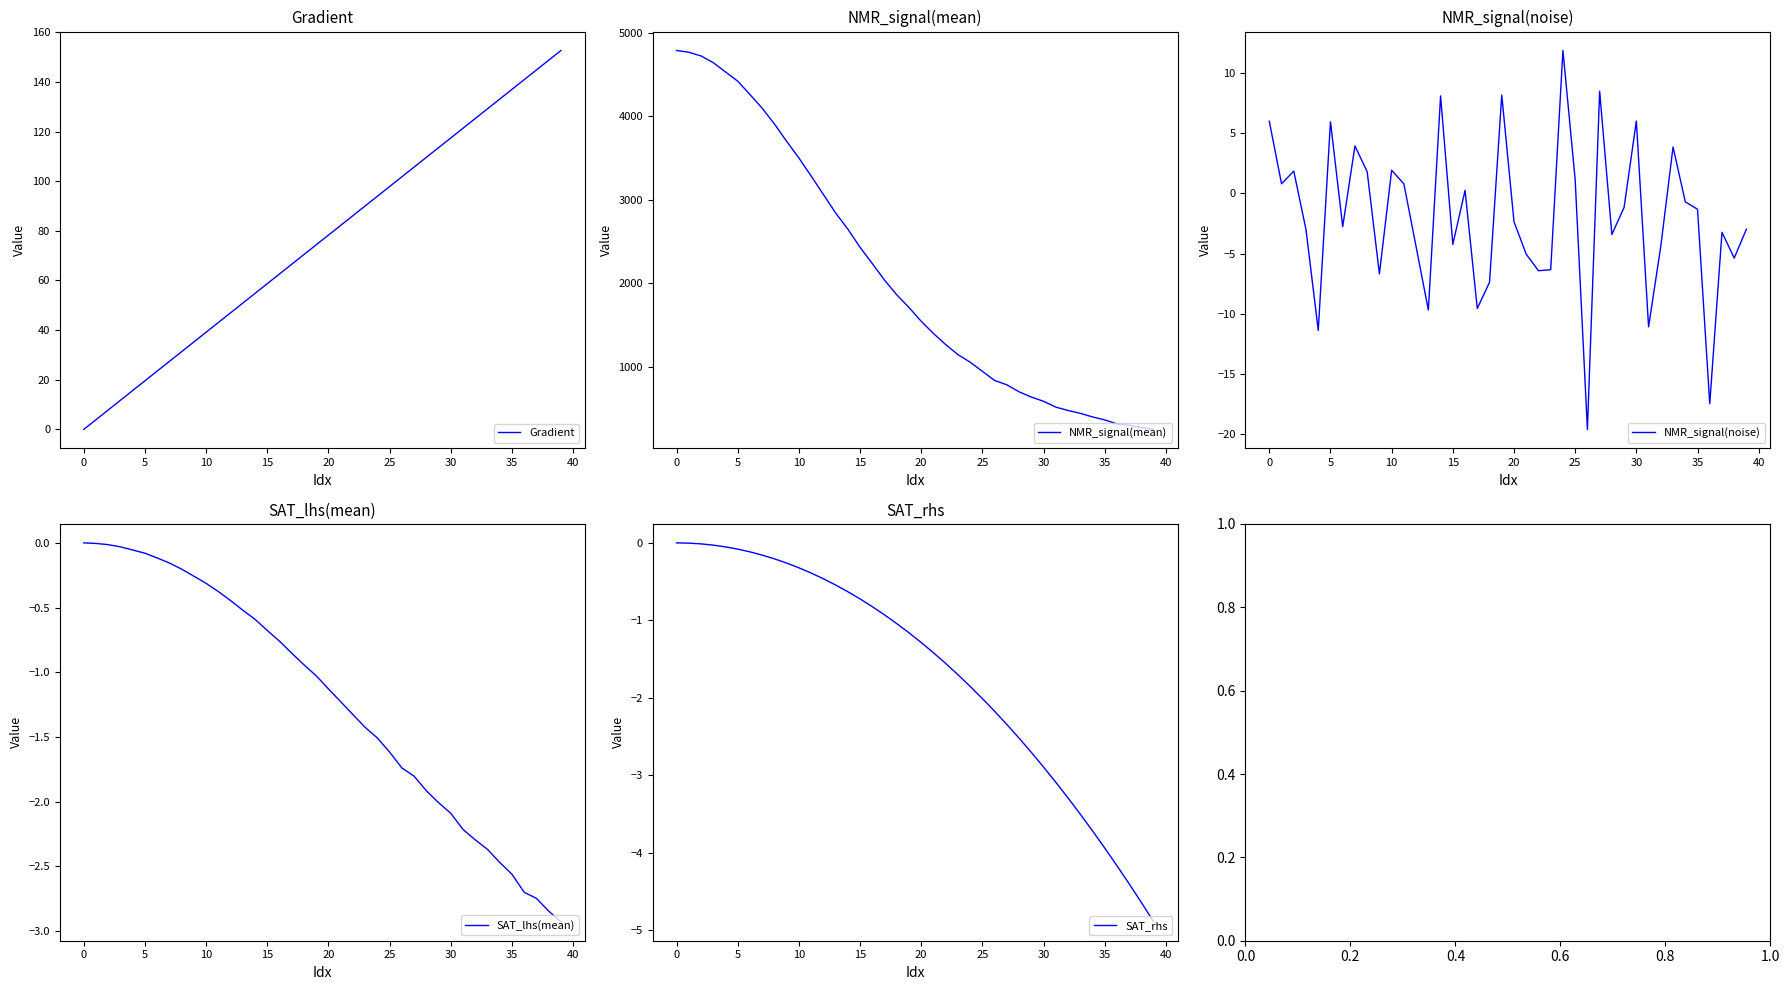

The value of SAT_rhs at 13 is -0.5. True or false?

True